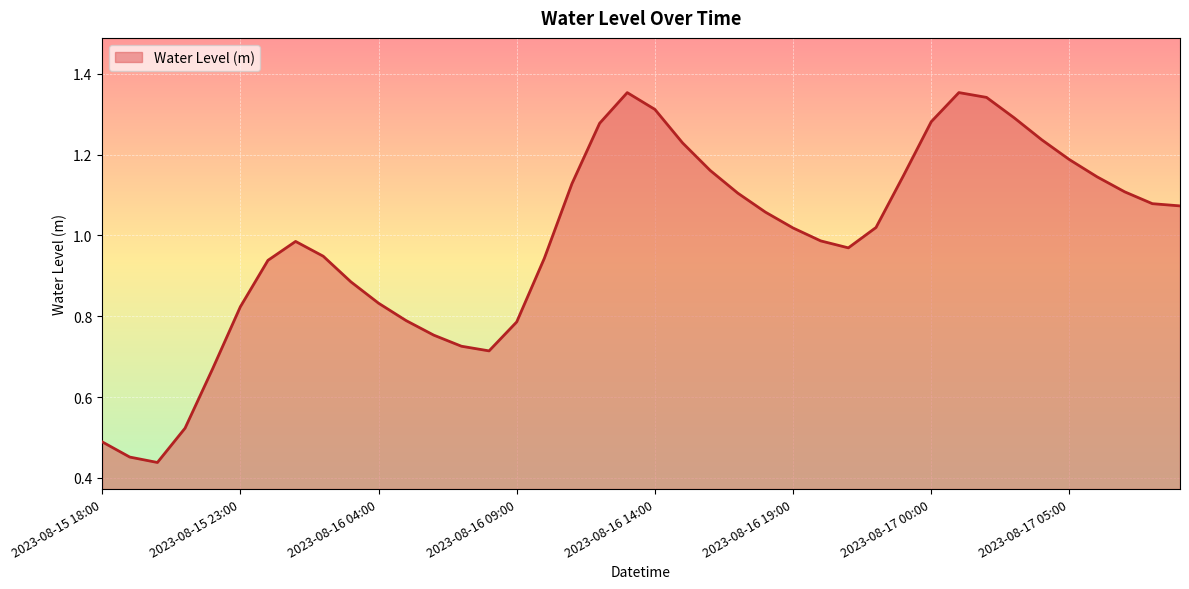

What is the sum of all values?

39.6